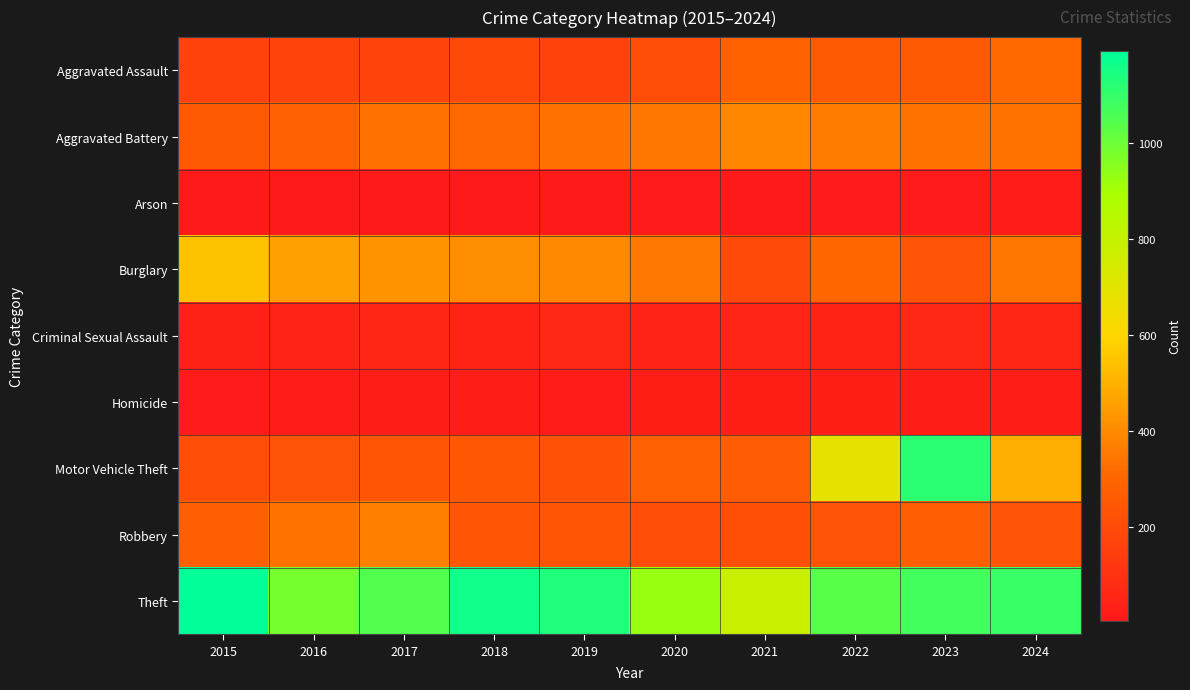

Reading left to right, extract all data points from this chart.

Aggravated Assault: 2015=160	2016=169	2017=172	2018=193	2019=167	2020=209	2021=286	2022=259	2023=252	2024=316
Aggravated Battery: 2015=253	2016=281	2017=334	2018=310	2019=334	2020=345	2021=393	2022=361	2023=339	2024=336
Arson: 2015=8	2016=6	2017=7	2018=6	2019=7	2020=13	2021=9	2022=12	2023=13	2024=18
Burglary: 2015=546	2016=452	2017=424	2018=405	2019=399	2020=358	2021=199	2022=307	2023=237	2024=348
Criminal Sexual Assault: 2015=36	2016=39	2017=54	2018=47	2019=63	2020=39	2021=52	2022=46	2023=62	2024=54
Homicide: 2015=14	2016=19	2017=29	2018=21	2019=18	2020=33	2021=31	2022=32	2023=21	2024=28
Motor Vehicle Theft: 2015=211	2016=231	2017=241	2018=251	2019=225	2020=283	2021=268	2022=684	2023=1115	2024=497
Robbery: 2015=277	2016=337	2017=371	2018=239	2019=241	2020=204	2021=217	2022=236	2023=277	2024=237
Theft: 2015=1193	2016=988	2017=1049	2018=1161	2019=1135	2020=925	2021=785	2022=1038	2023=1073	2024=1092